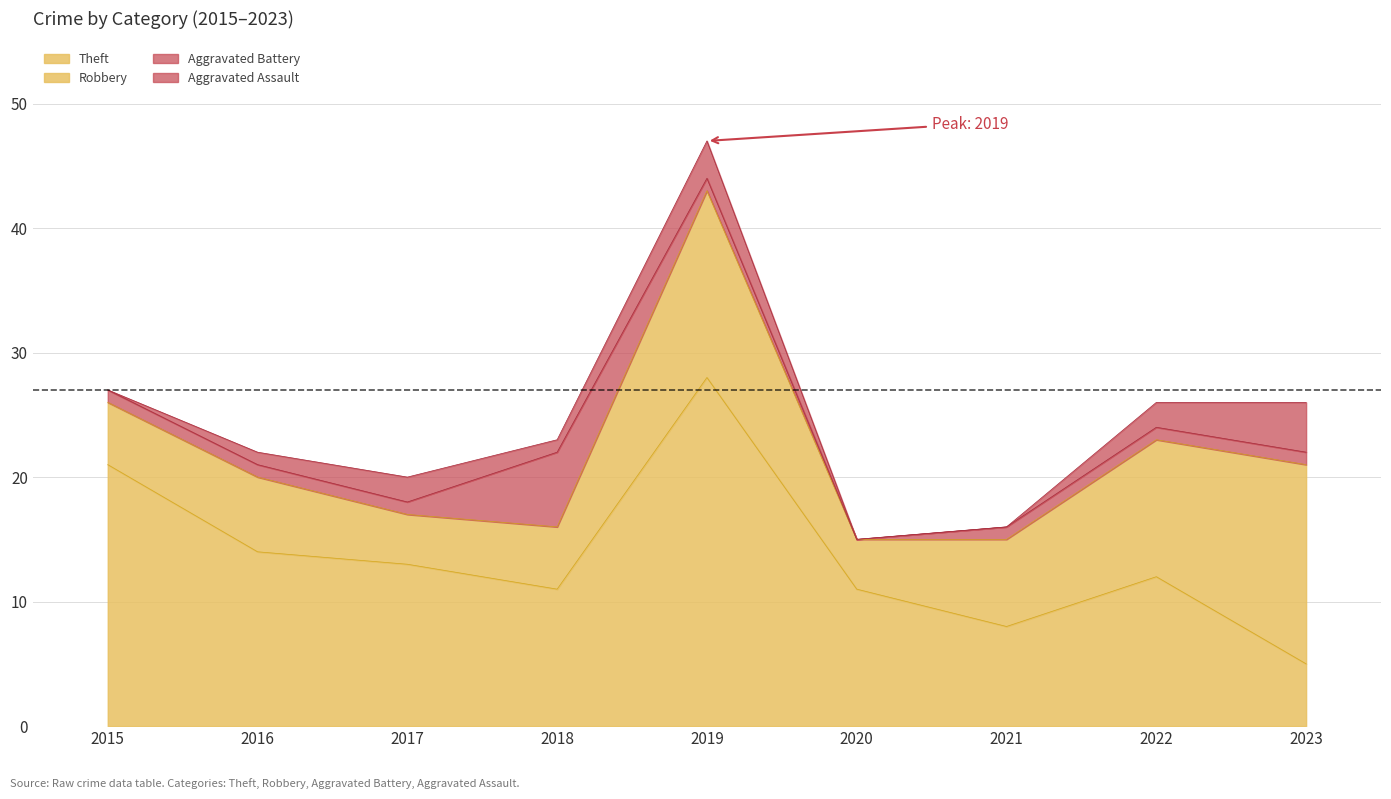

At how many categories does at least one series exceed 5?

9